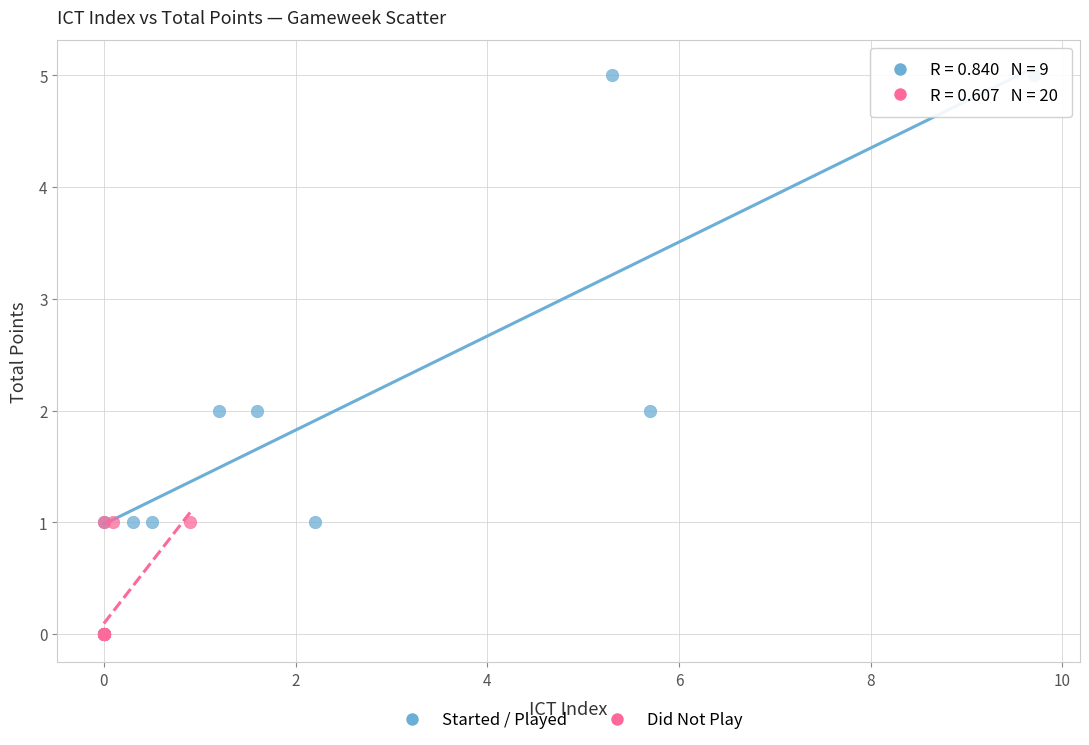

What are all the series names shown in the legend?

Started / Played, Did Not Play